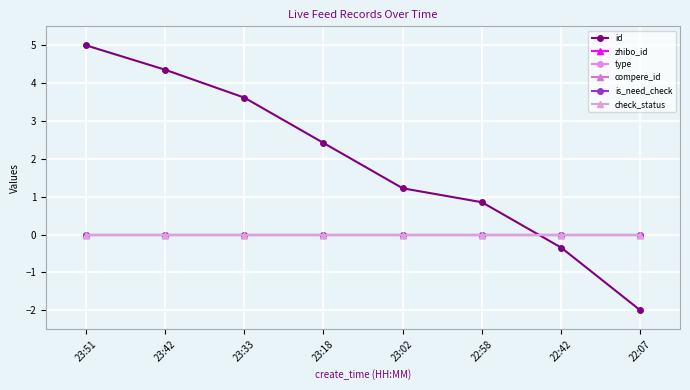

Rank the categories by is_need_check value from highest to lowest.

23:51, 23:42, 23:33, 23:18, 23:02, 22:58, 22:42, 22:07